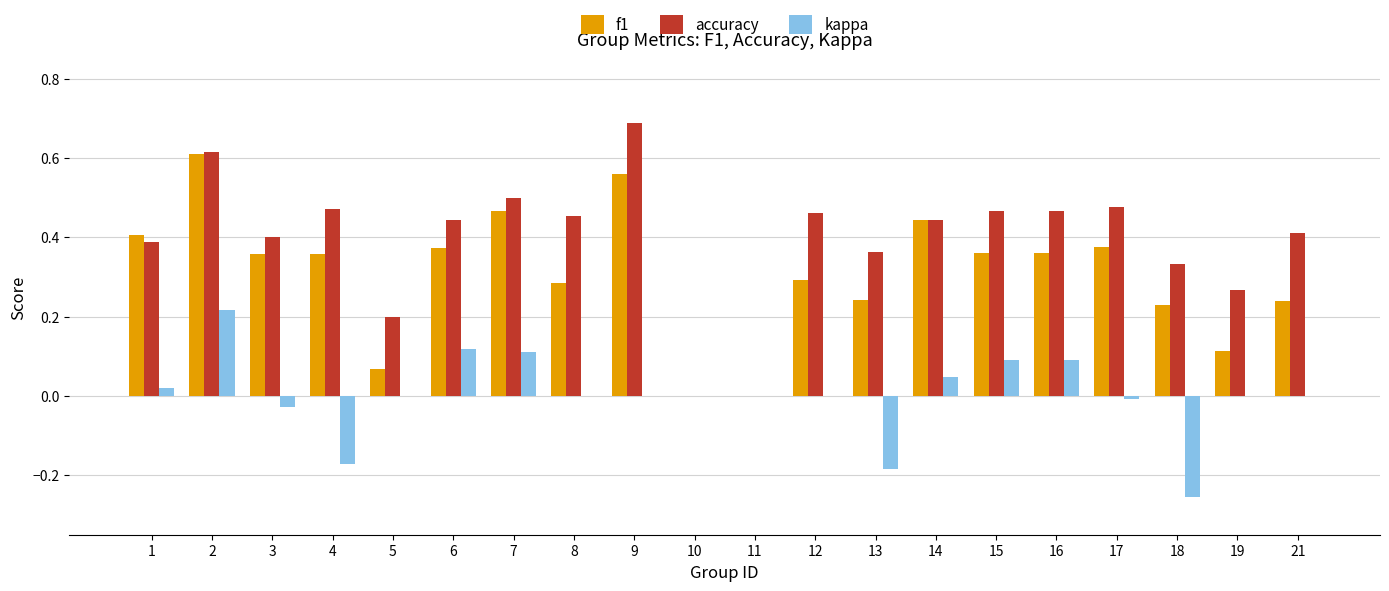

Between 6 and 18, which series saw the biggest shift?

kappa